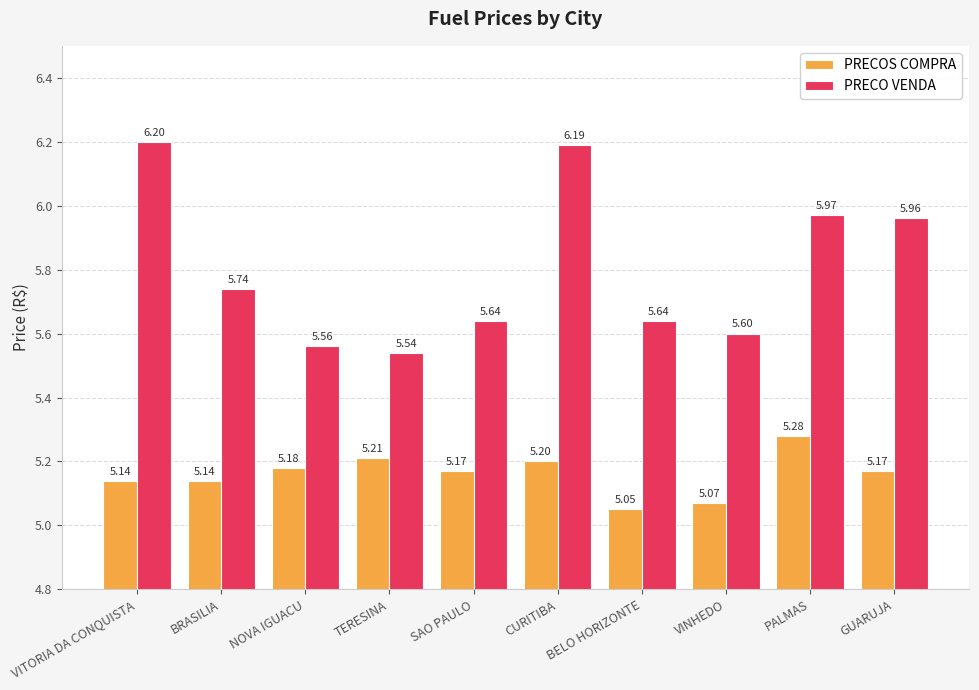

List the series in order of their overall mean, highest first.

PRECO VENDA, PRECOS COMPRA